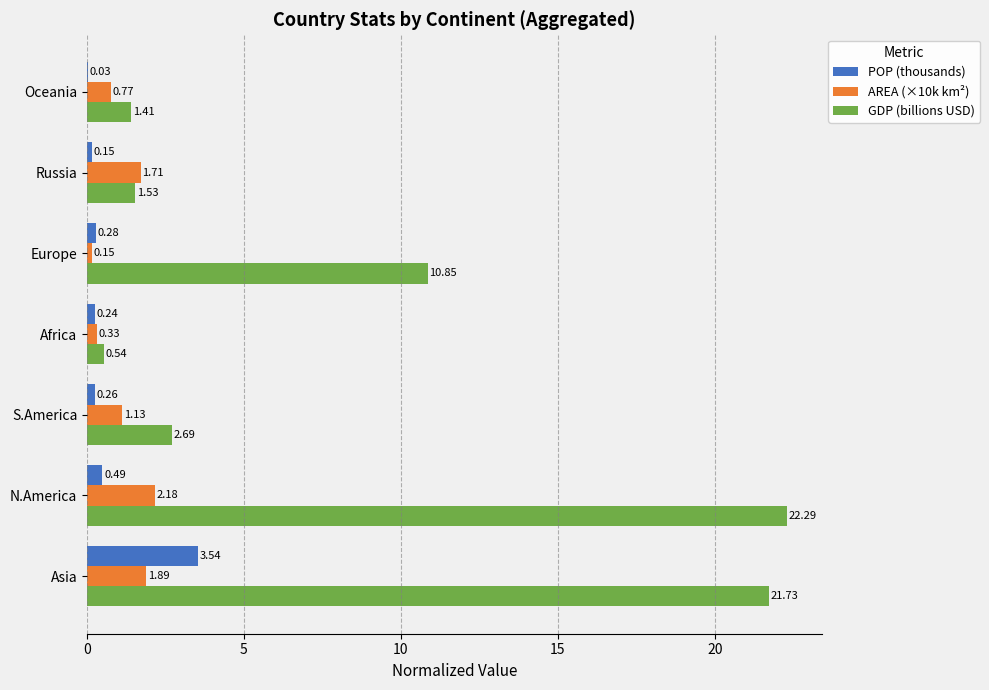

Is the value of POP (thousands) at Oceania greater than the value of AREA (×10k km²) at Europe?

No